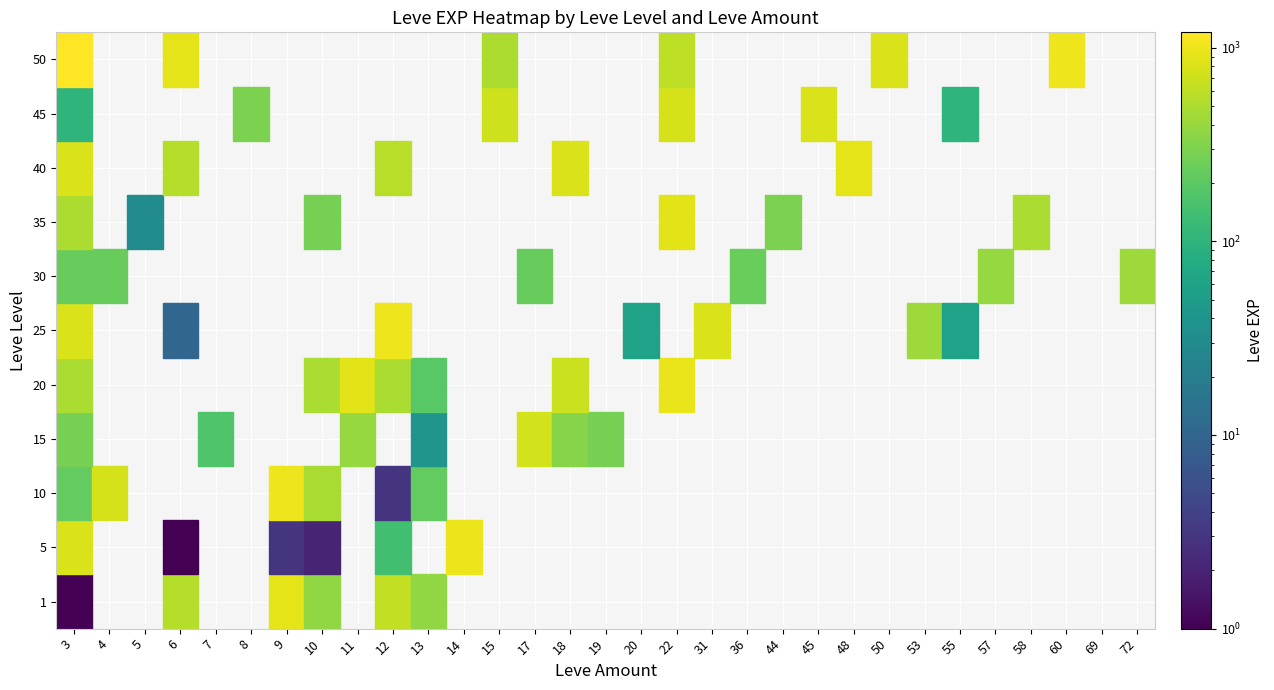

At how many categories does at least one series exceed 682?

16